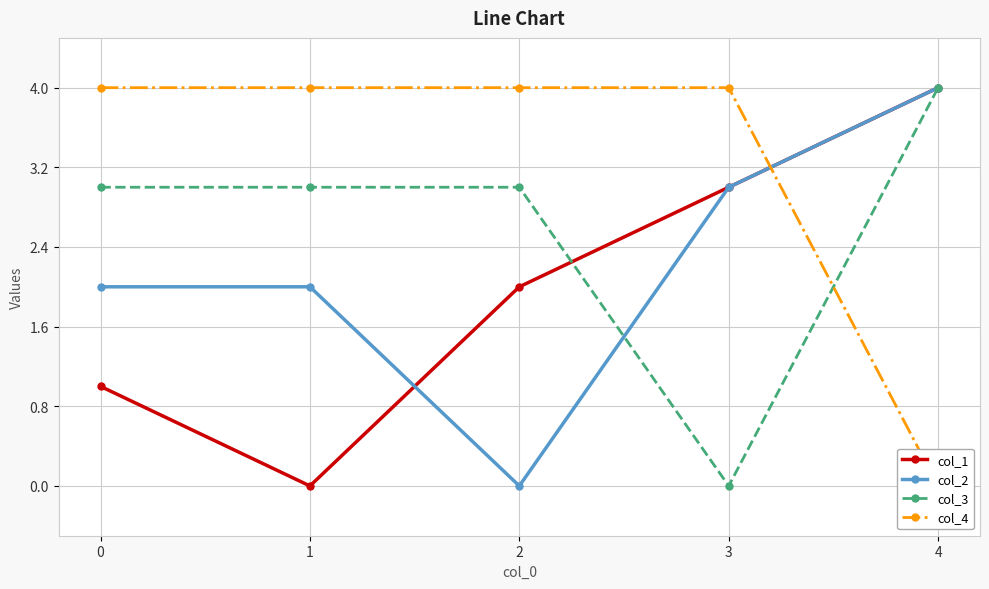

True or false: col_4 and col_1 cross at least once.

True